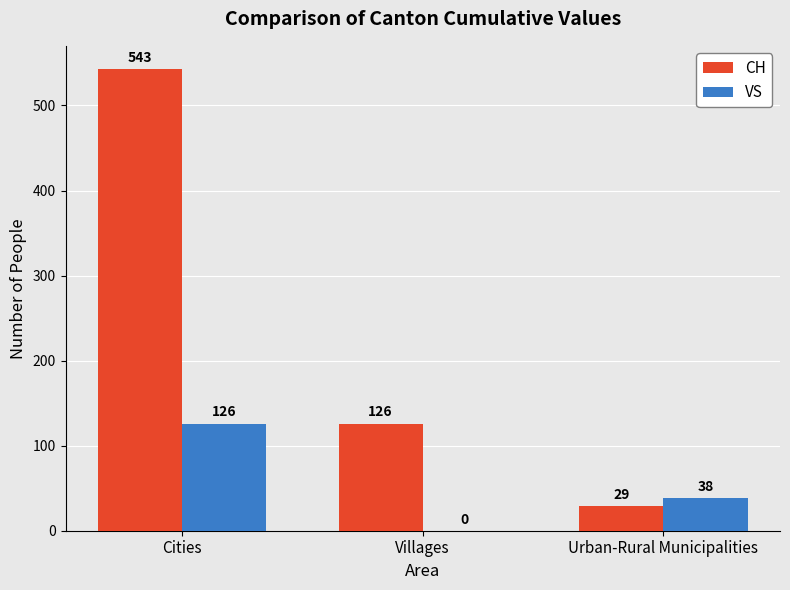

Between Cities and Villages, which series saw the biggest shift?

CH